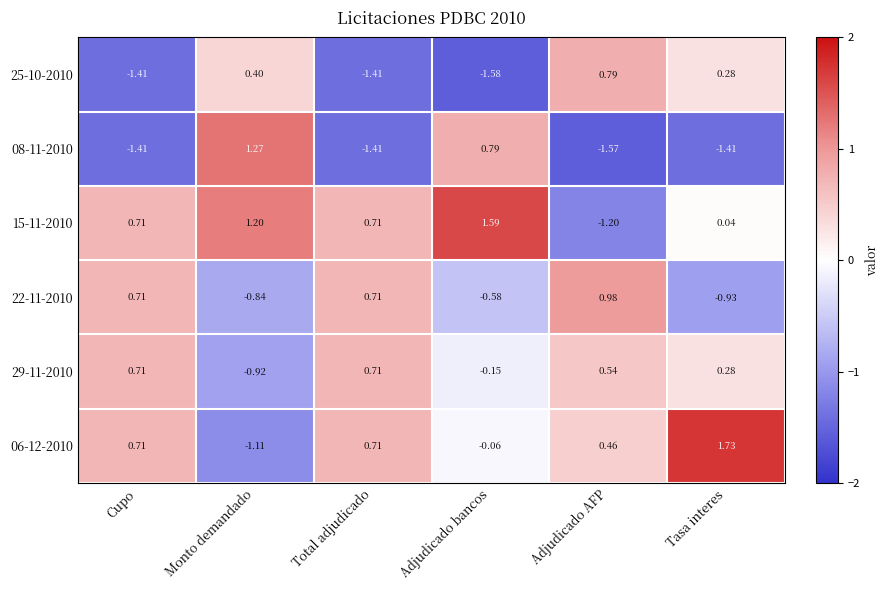

At which category does the chart reach its minimum across all series?

Adjudicado bancos